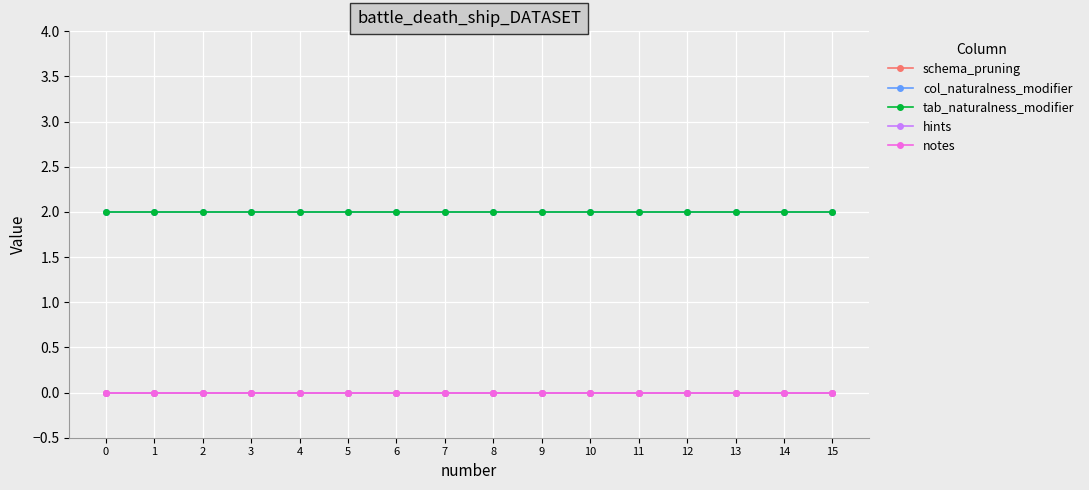

True or false: tab_naturalness_modifier has more than 1 interior local peaks.

False